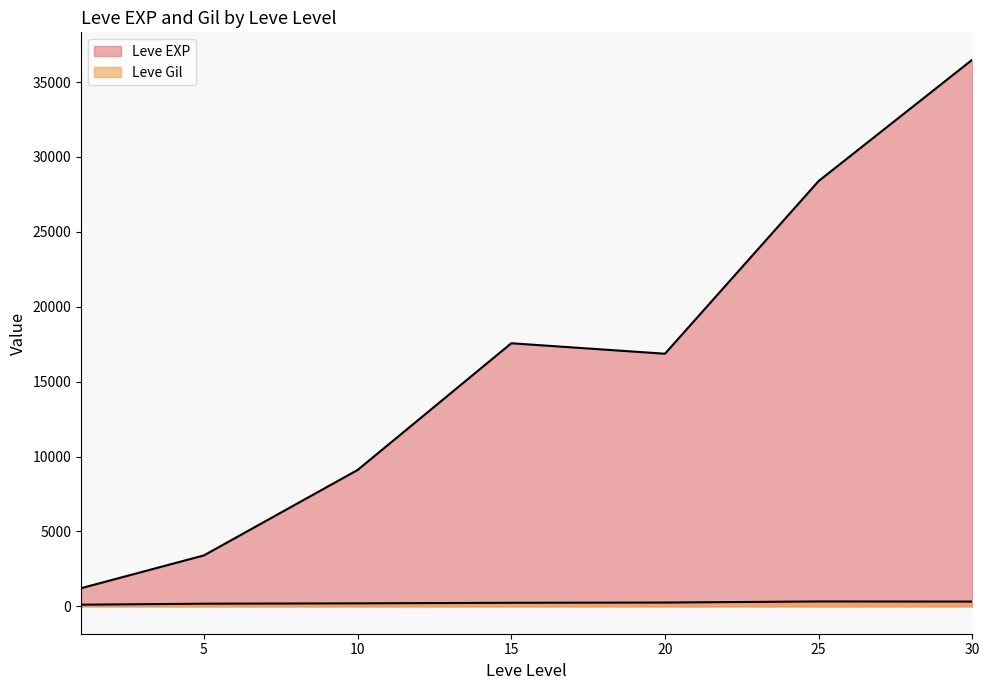

How many lines are shown in the chart?

2